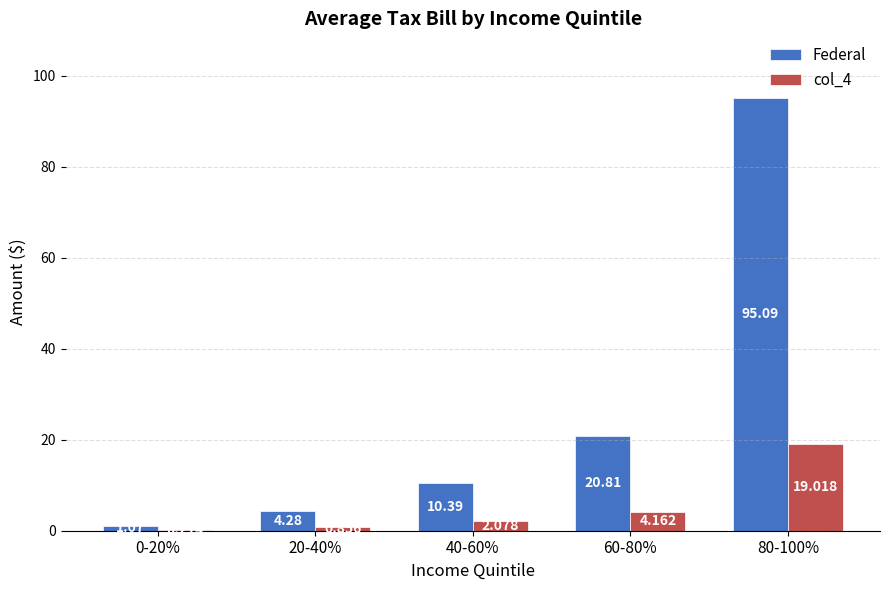

Which series changed the most between 20-40% and 80-100%?

Federal